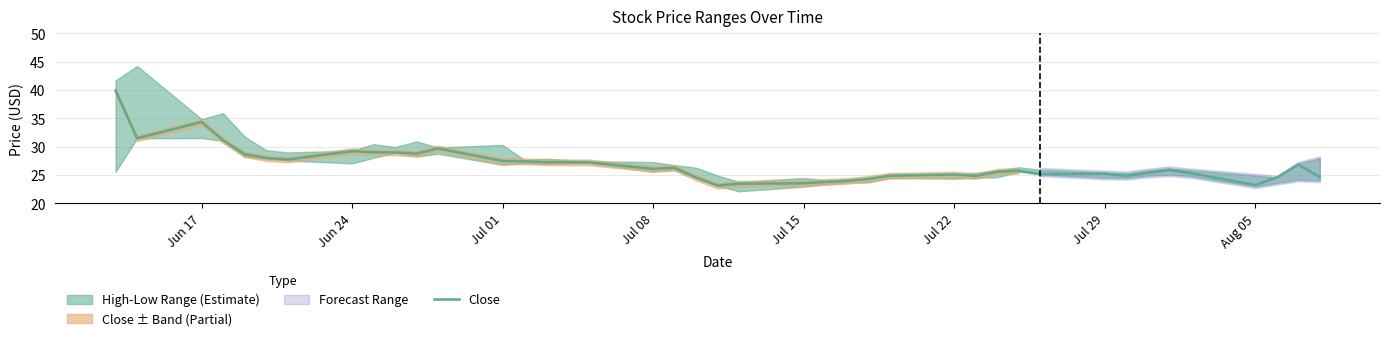

Reading left to right, extract all data points from this chart.

39.9	31.5	34.4	31.1	28.7	28.0	27.8	29.2	29.0	29.0	28.8	29.7	27.5	27.4	27.3	27.2	26.1	26.3	24.6	23.1	23.5	23.6	23.8	24.0	24.3	24.9	25.1	24.8	25.6	25.8	25.2	25.2	24.9	25.4	25.9	25.3	23.2	24.6	26.9	24.7